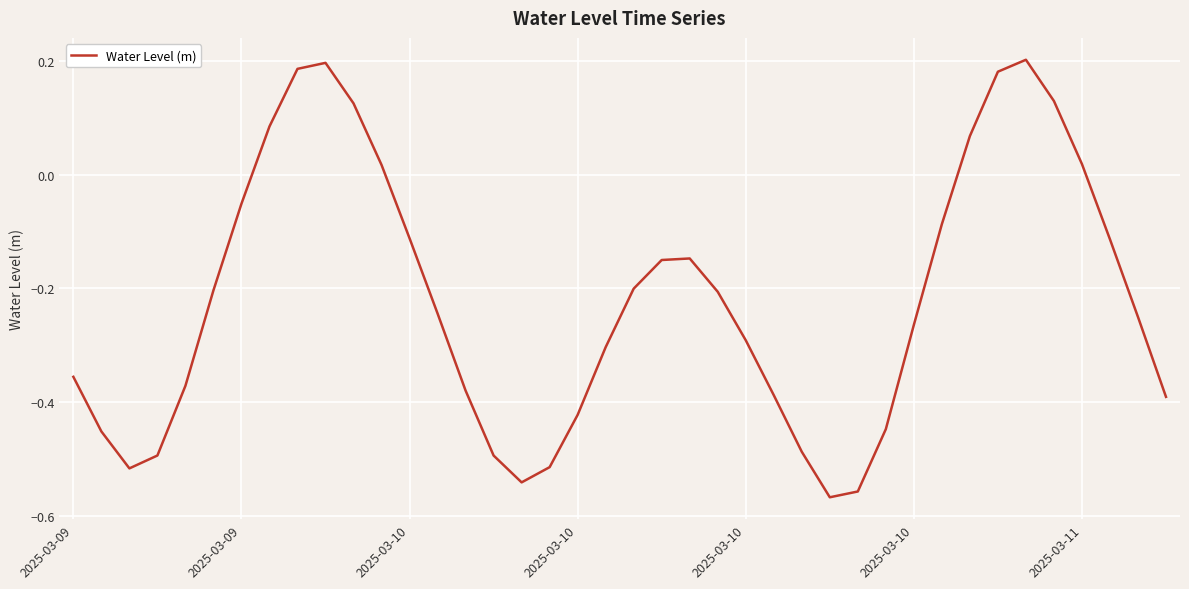

What is the difference between the maximum and minimum values?

0.8